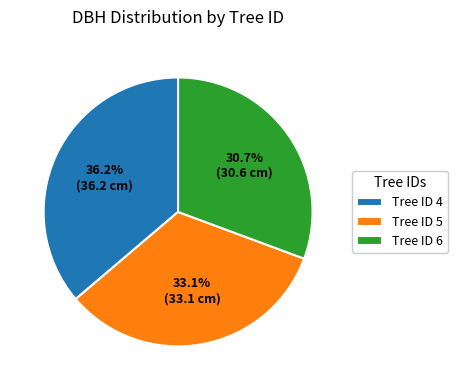

Between Tree ID 6 and Tree ID 4, which is larger?

Tree ID 4